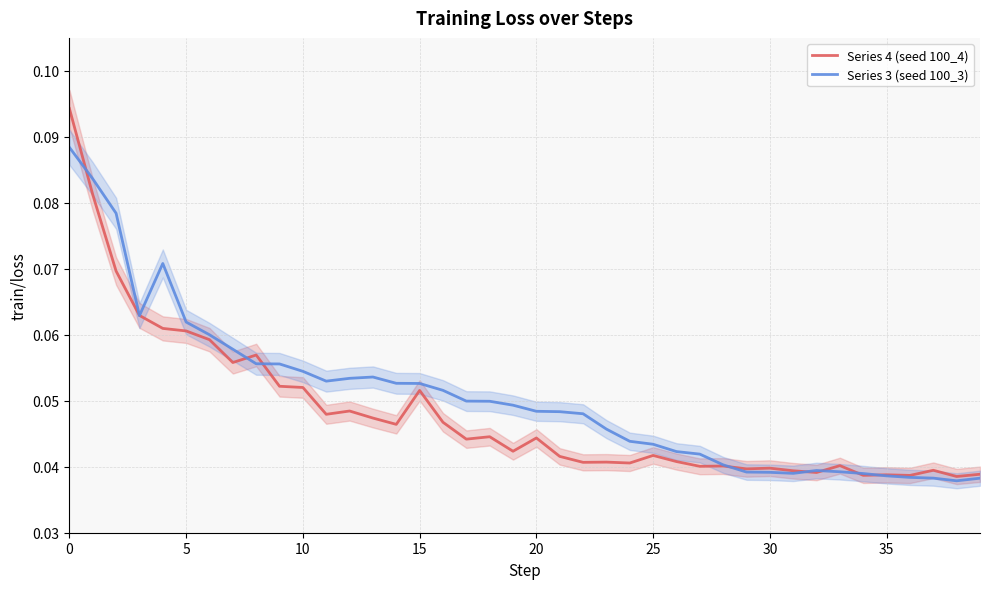

Count the Series 4 (seed 100_4) values in the range 0 to 1.

40